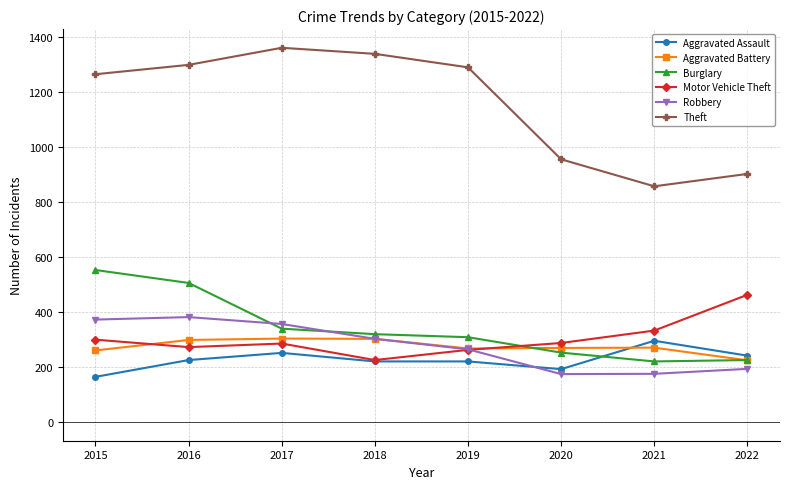

Is it true that Theft equals 433 at 2021?

False